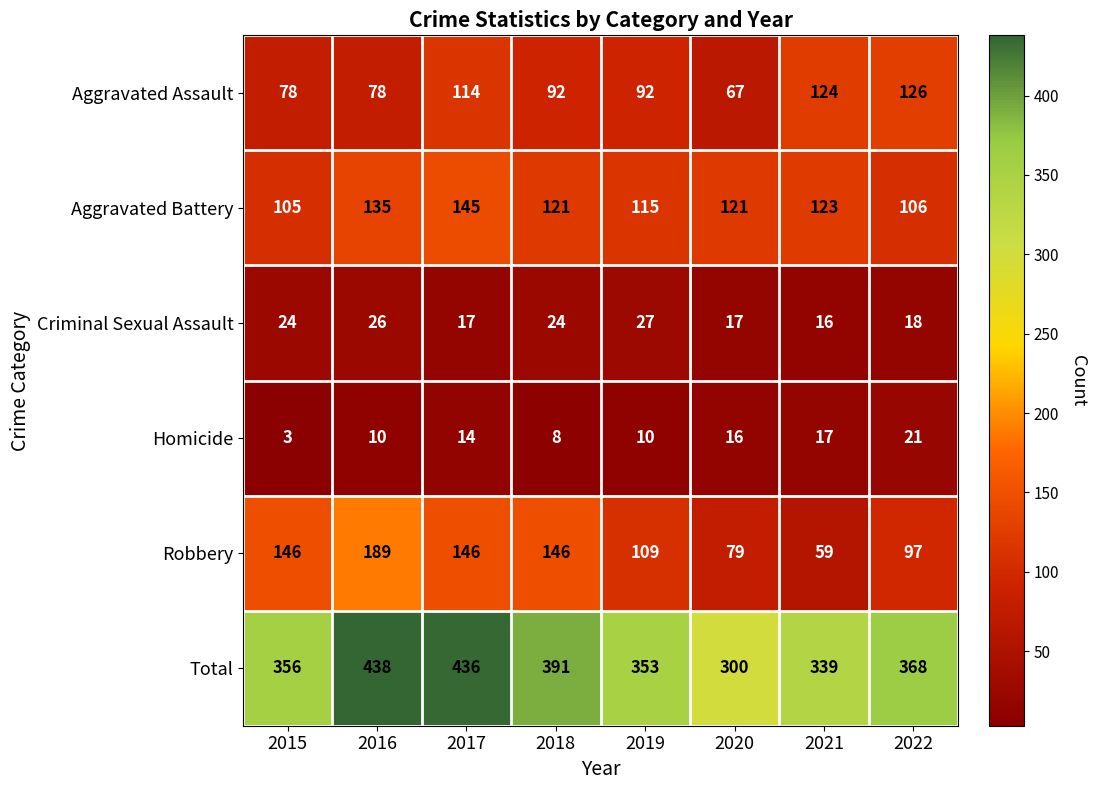

How many distinct data groups are displayed?

6